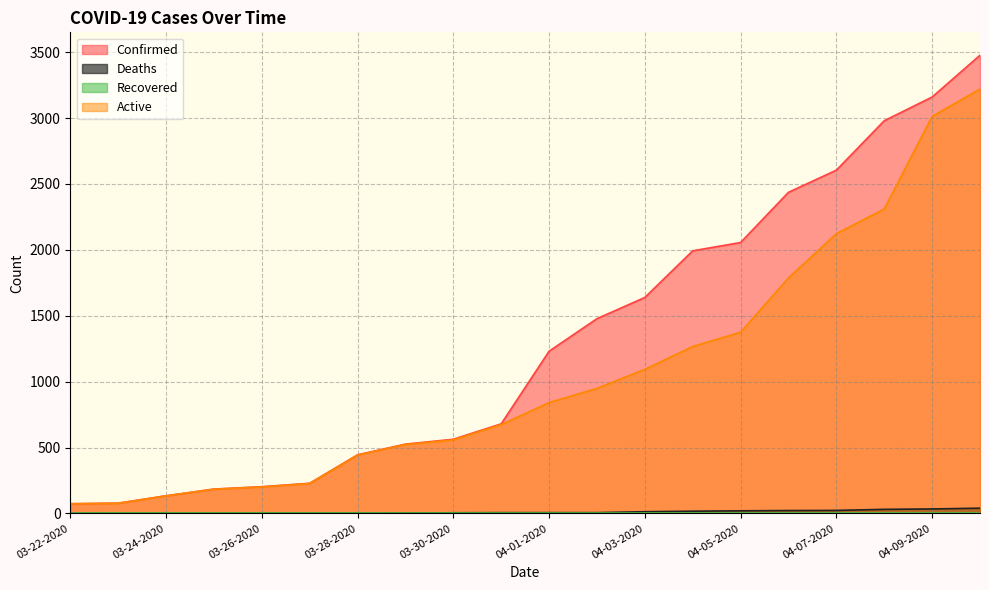

Which series has the widest spread of values?

Confirmed